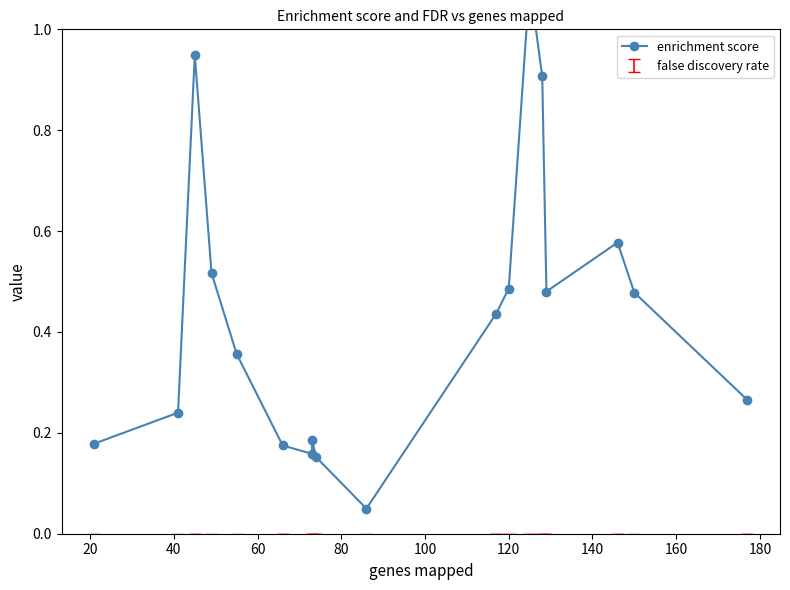

How many lines are shown in the chart?

1